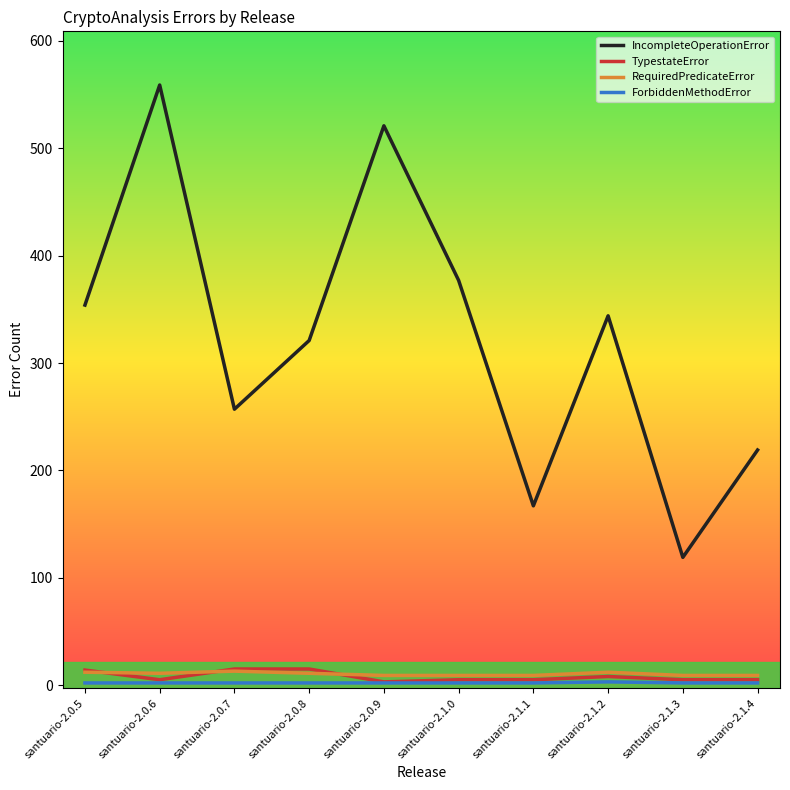

Which series has the largest total across all categories?

IncompleteOperationError